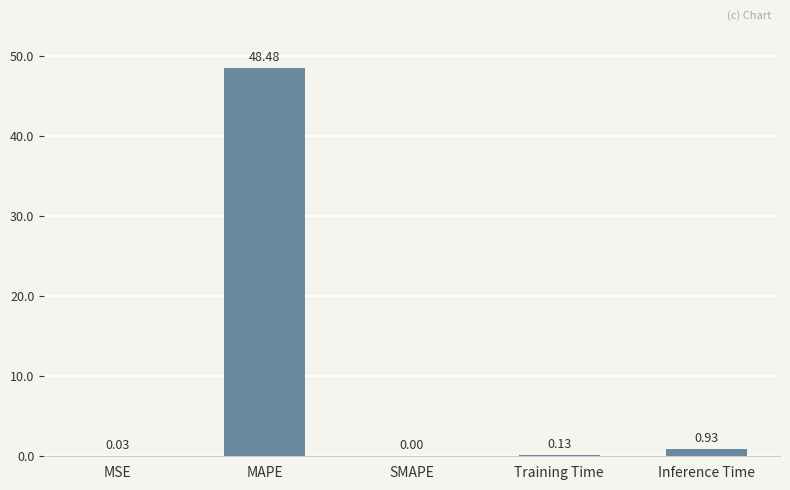

What is the change in value from MSE to Training Time?

+0.1